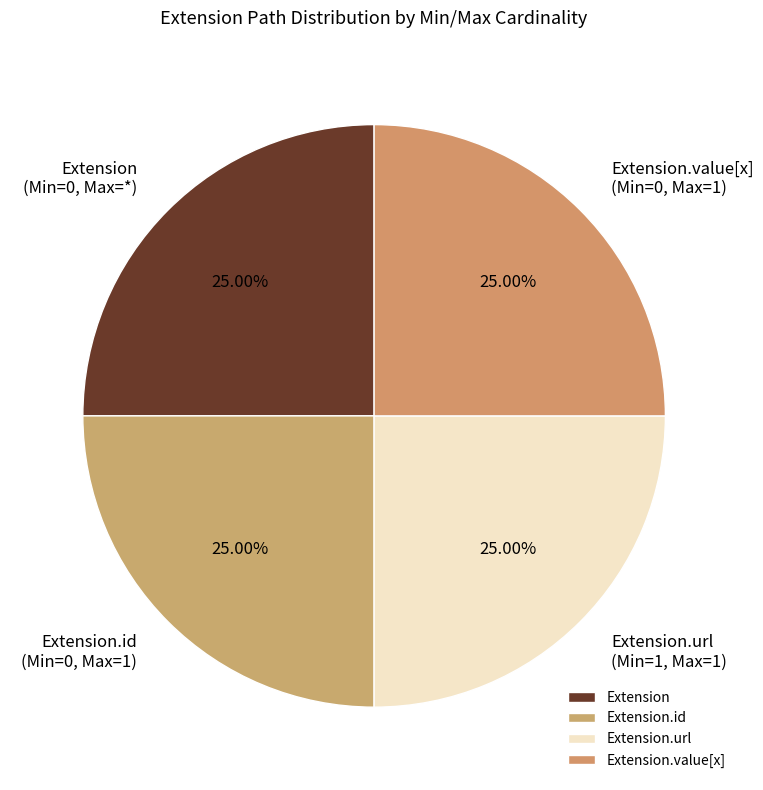

What is the ratio of the value at Extension.url to the value at Extension?

1.0